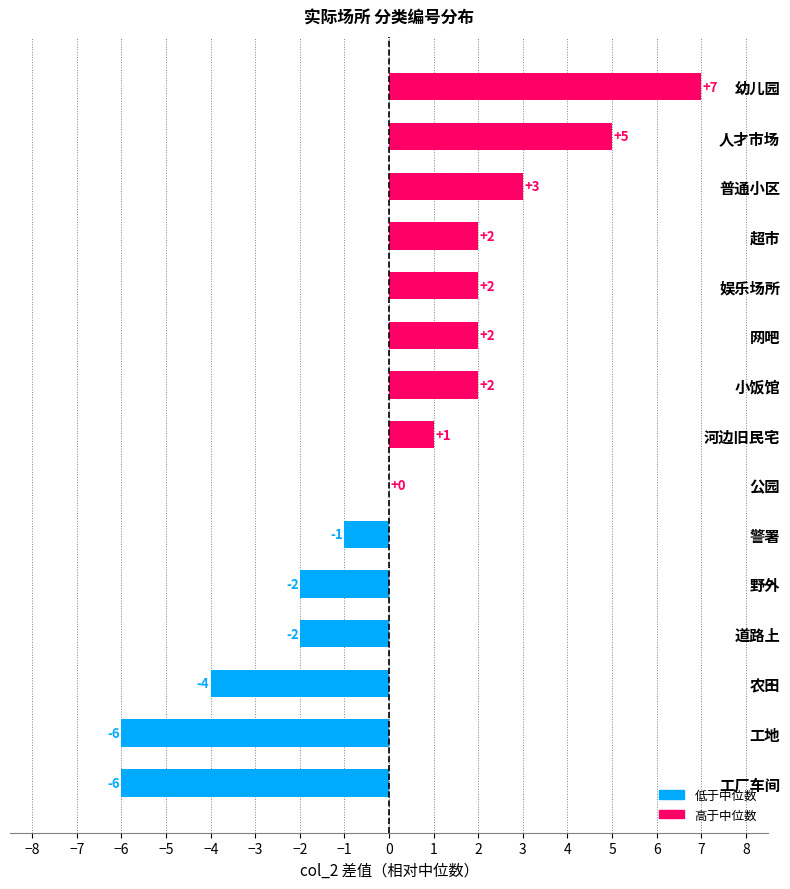

Are the bars grouped side by side (vs. stacked)?

No